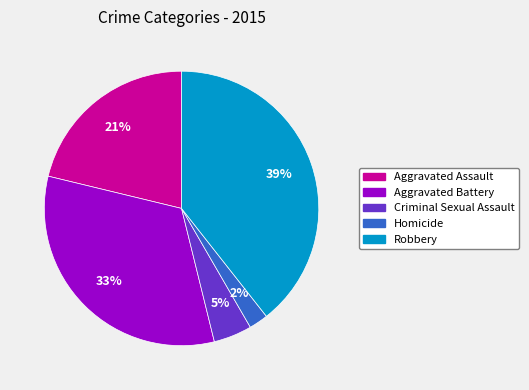

Is the sum of Homicide and Criminal Sexual Assault greater than half?

No